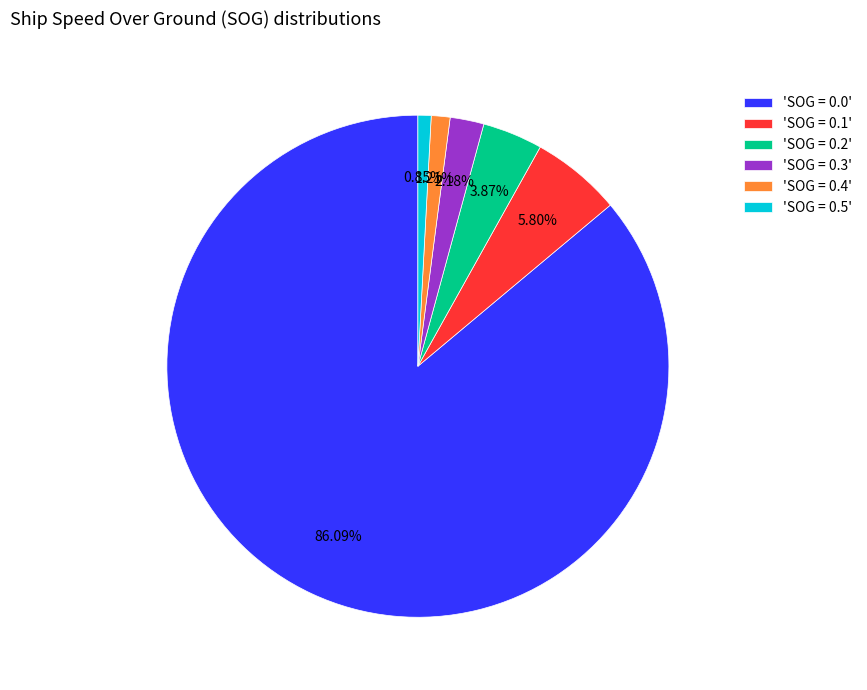

What is the ratio of the value at 'SOG = 0.1' to the value at 'SOG = 0.3'?

2.7